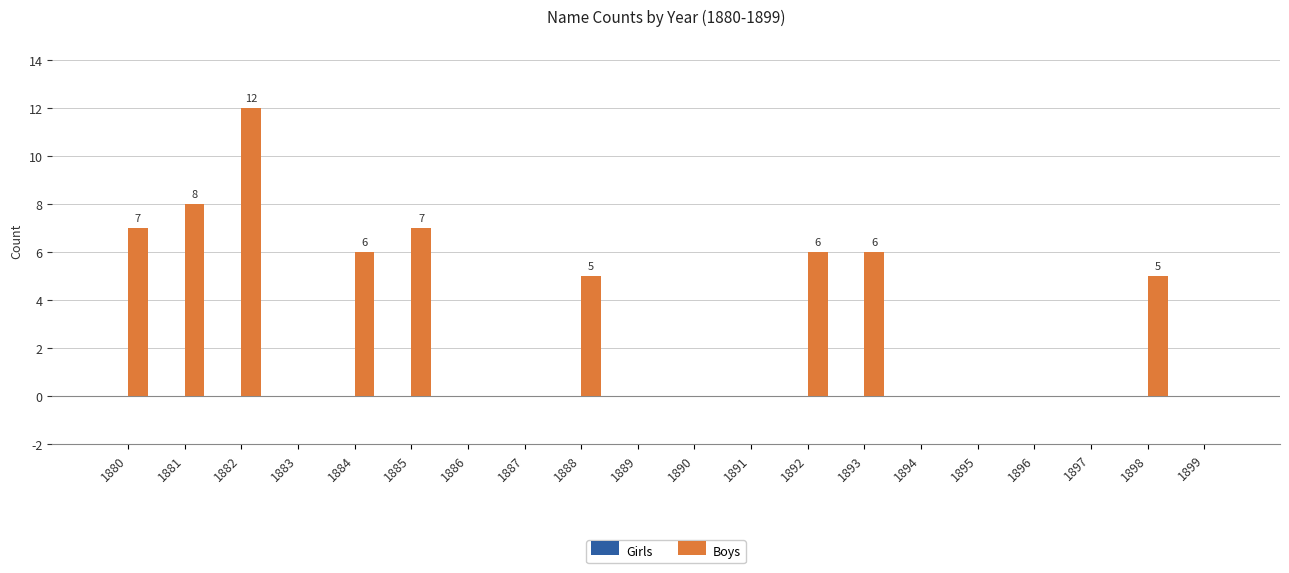

Reading left to right, list all the values displayed in this chart.

1880=7	1881=8	1882=12	1883=0	1884=6	1885=7	1886=0	1887=0	1888=5	1889=0	1890=0	1891=0	1892=6	1893=6	1894=0	1895=0	1896=0	1897=0	1898=5	1899=0